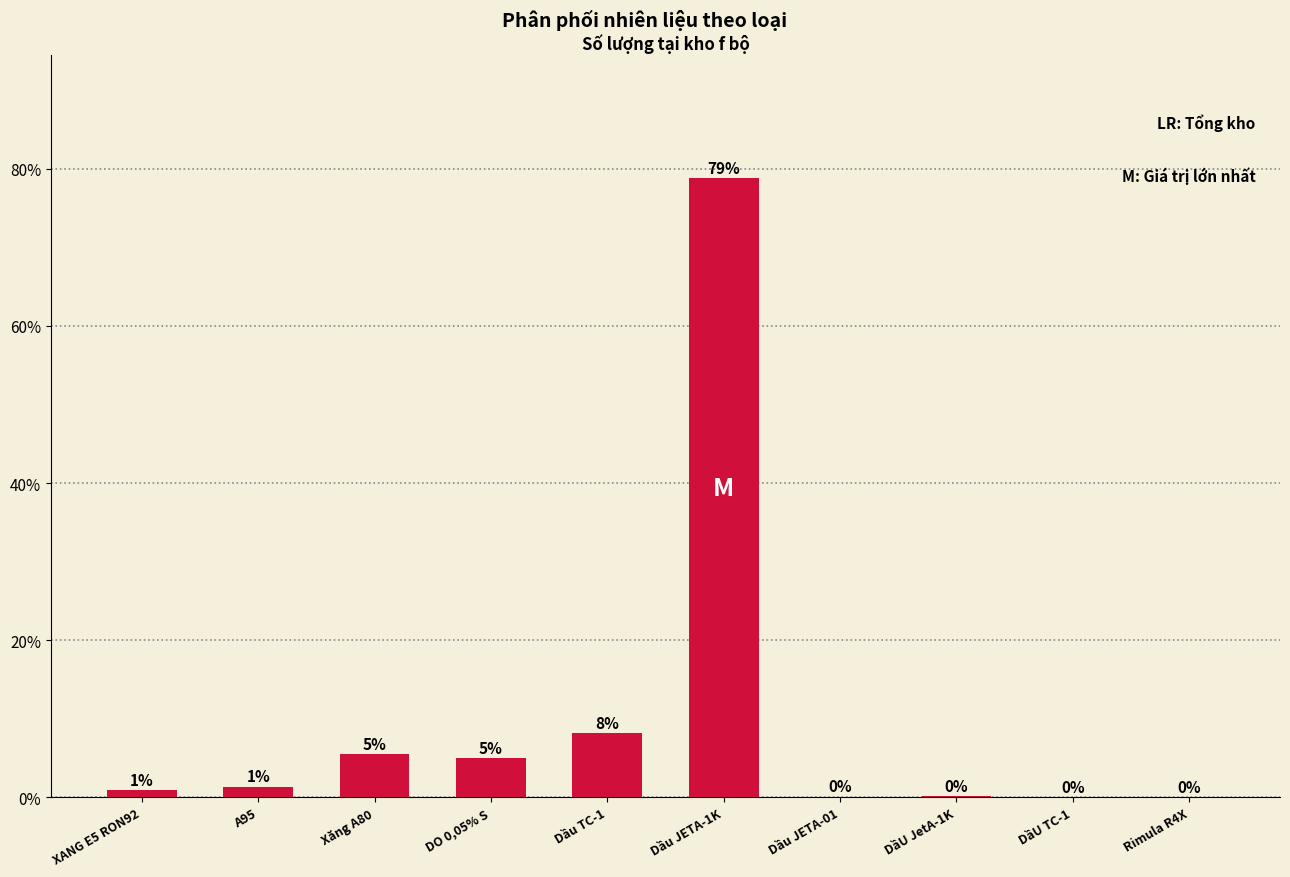

Are the bars horizontal?

No